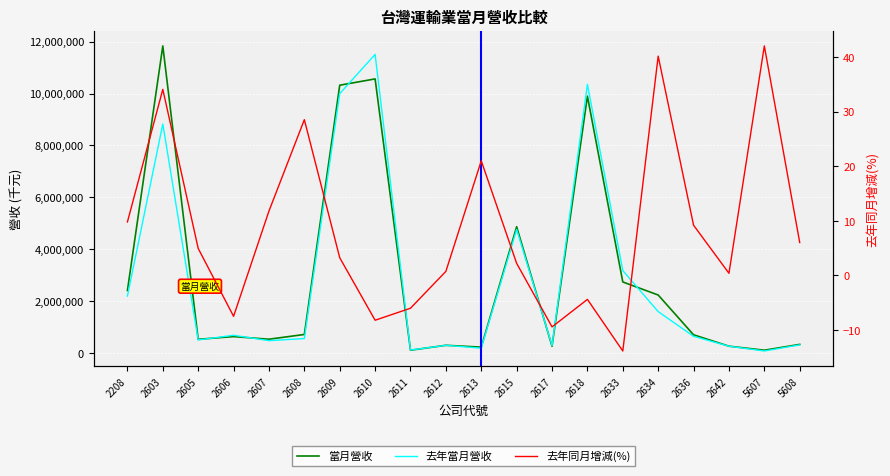

Reading right to left, extract all data points from this chart.

當月營收: 327188.0	103370.0	258398.0	697147.0	2231302.0	2734717.0	9898463.0	254756.0	4865201.0	221826.0	292737.0	102433.0	10564531.0	10321004.0	709556.0	527099.0	627637.0	523468.0	11835768.0	2406235.0
去年當月營收: 308549.0	72753.0	257360.0	638352.0	1591343.0	3174558.0	10353338.0	281298.0	4759422.0	183303.0	290540.0	108994.0	11509626.0	9995755.0	551891.0	471420.0	678456.0	498685.0	8824158.0	2191267.0
去年同月增減(%): 6.0	42.1	0.4	9.2	40.2	-13.8	-4.4	-9.4	2.2	21.0	0.8	-6.0	-8.2	3.2	28.6	11.8	-7.5	5.0	34.1	9.8